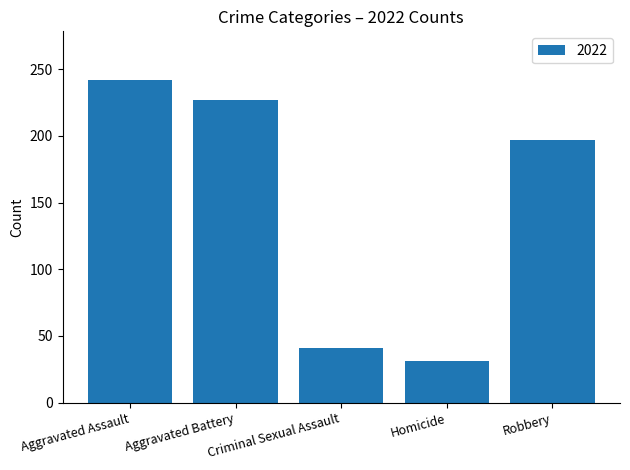

How many series are shown in this chart?

1